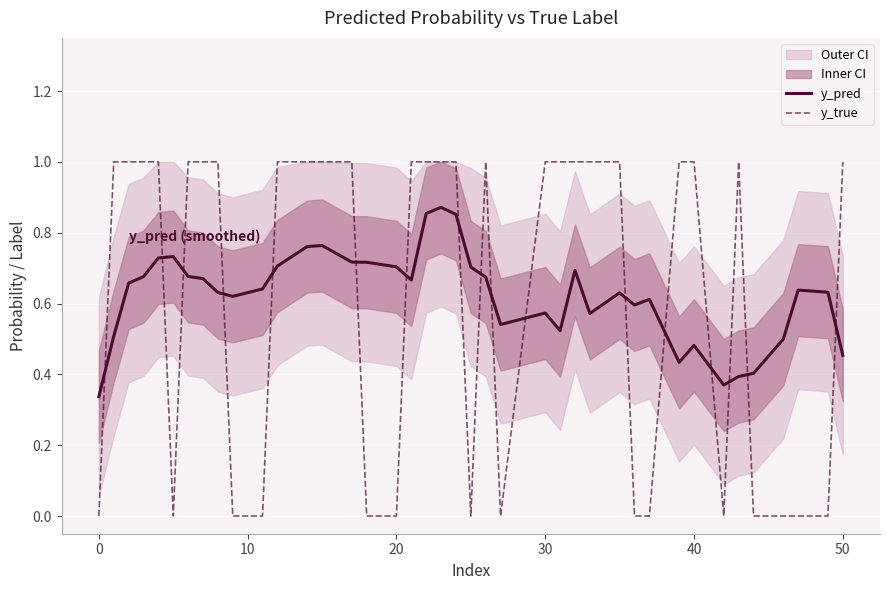

After their last crossing, which series has the higher values: y_pred or y_true?

y_true